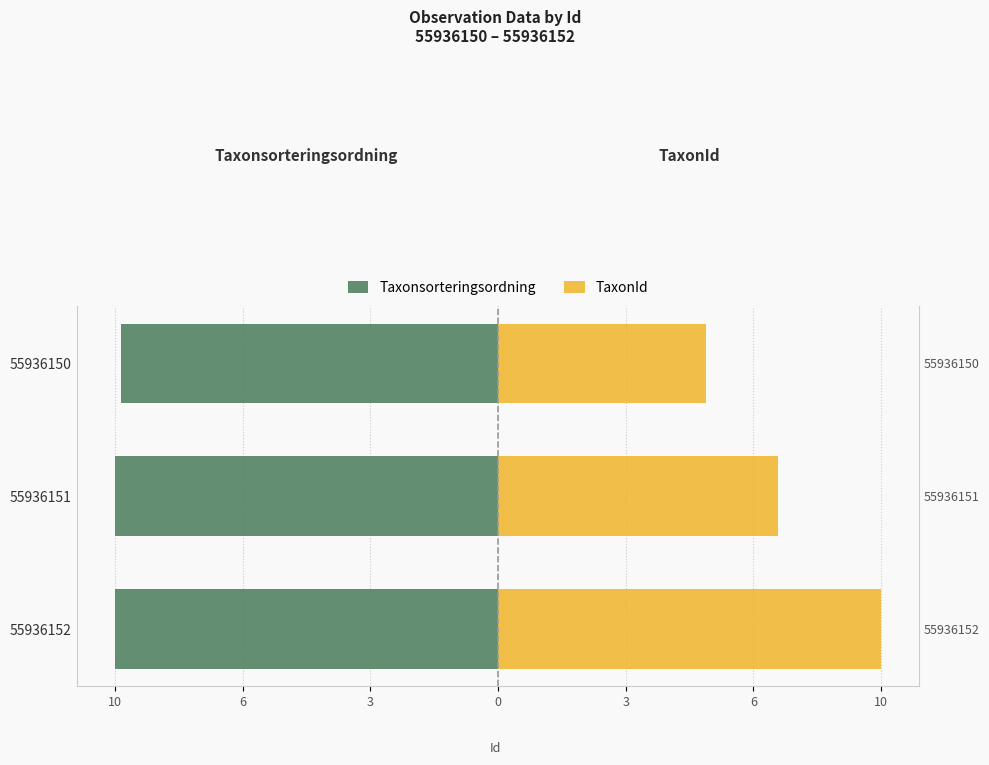

What is the maximum value for Taxonsorteringsordning?

-9.9